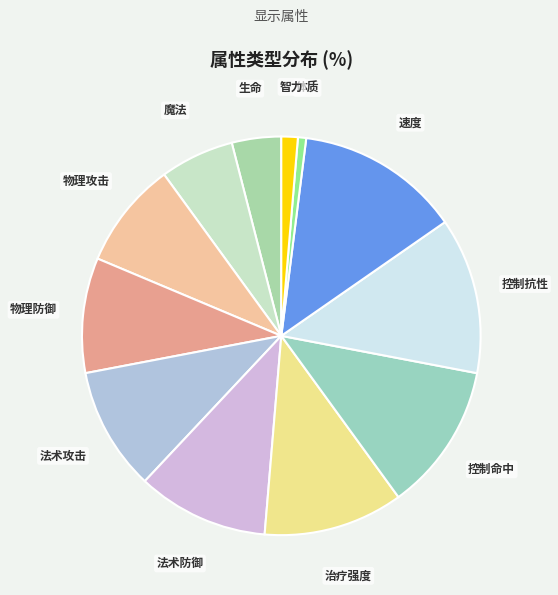

What is the smallest slice in the pie chart?

体质